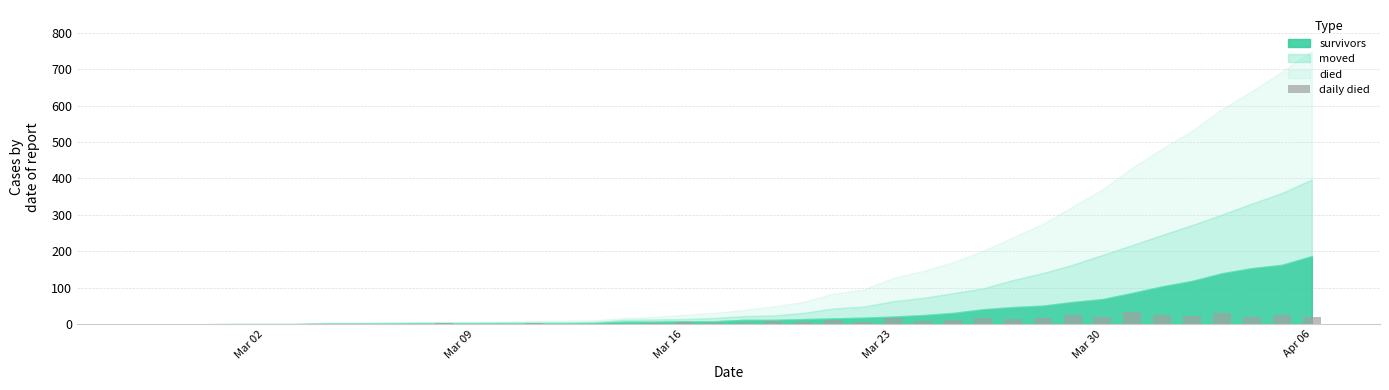

What is the sum of all values?

353